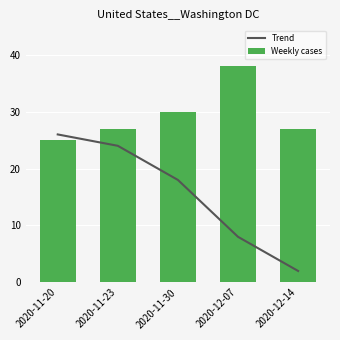

At which category is the sum across all series the highest?

2020-11-20